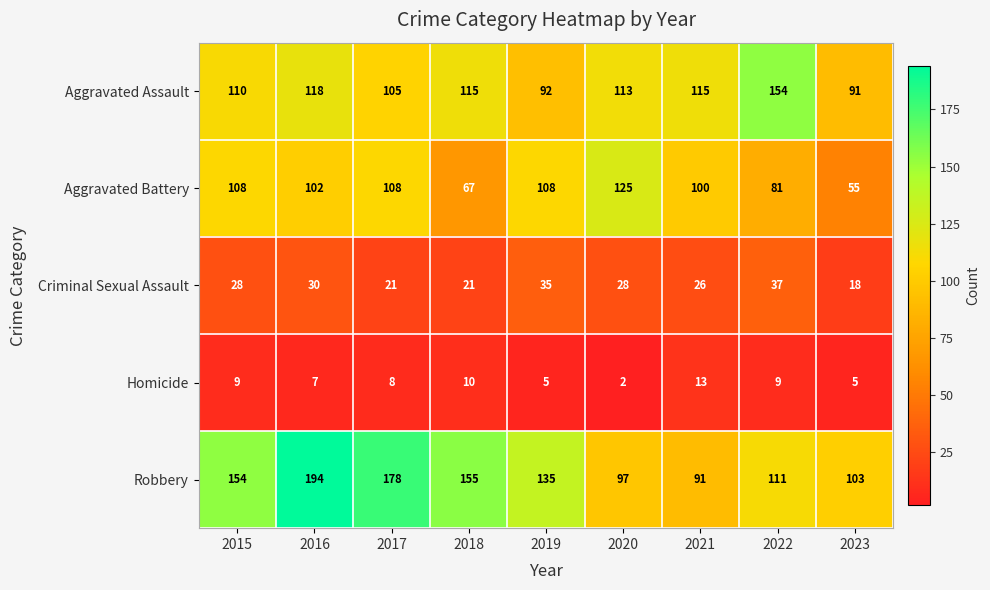

What is the sum of all Aggravated Battery values?

854